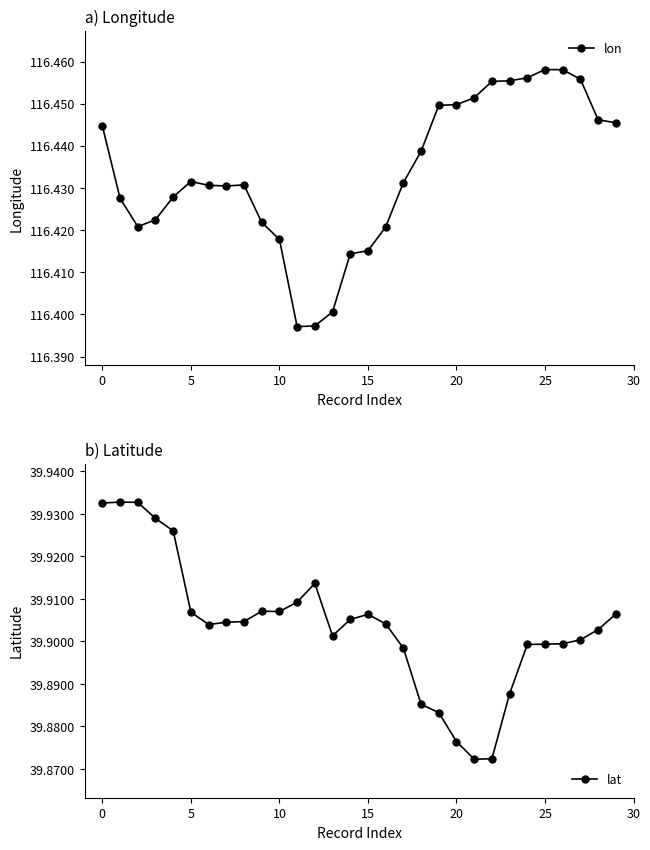

At 24, list the series in order from smallest to largest.

lat, lon